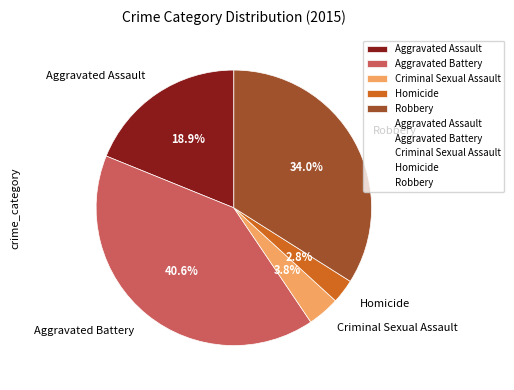

To the nearest percent, what is the difference between the Criminal Sexual Assault and Homicide slice percentages?

1%